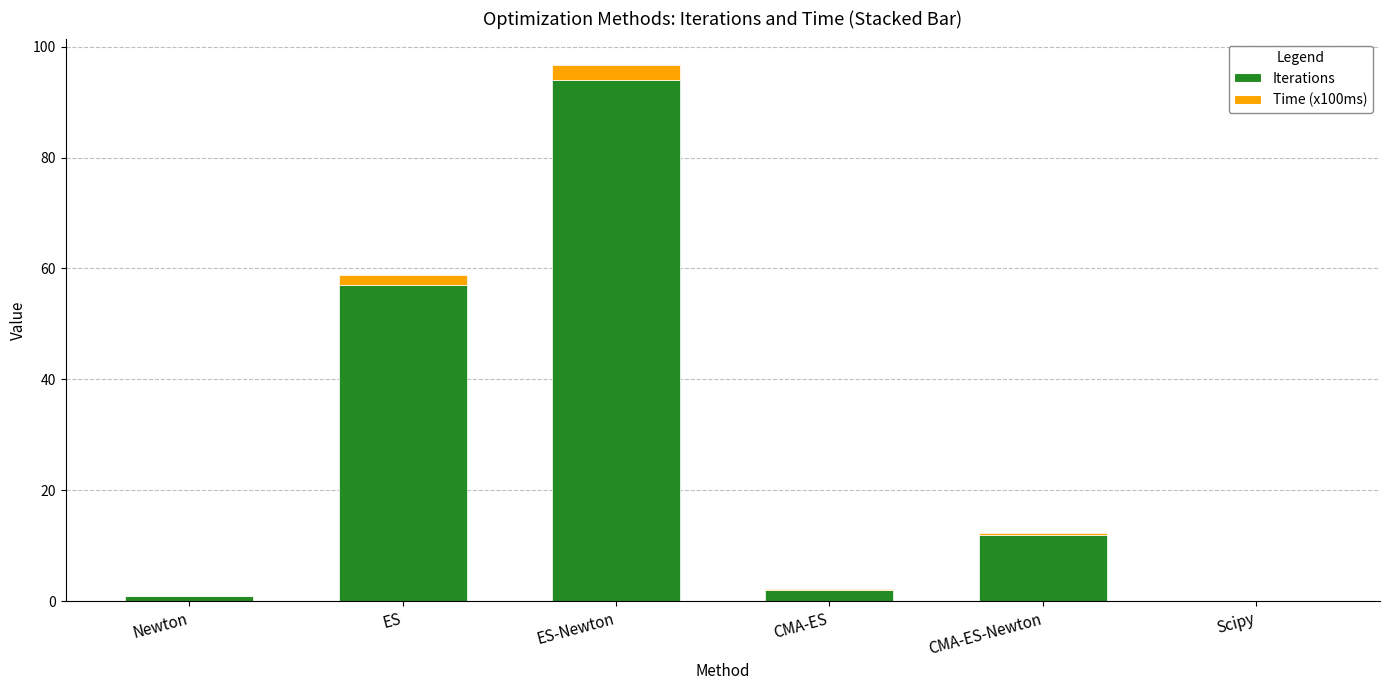

What is the sum of all Iterations values?

166.0